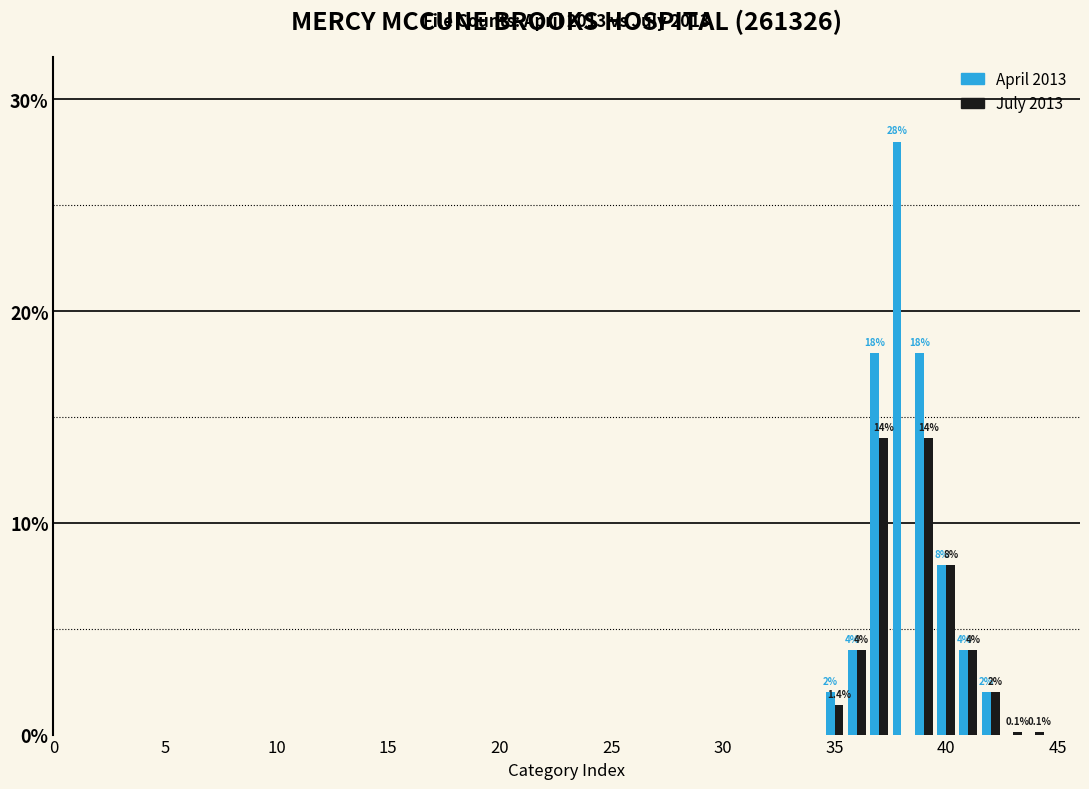

What is the maximum value shown in the chart?

28.0